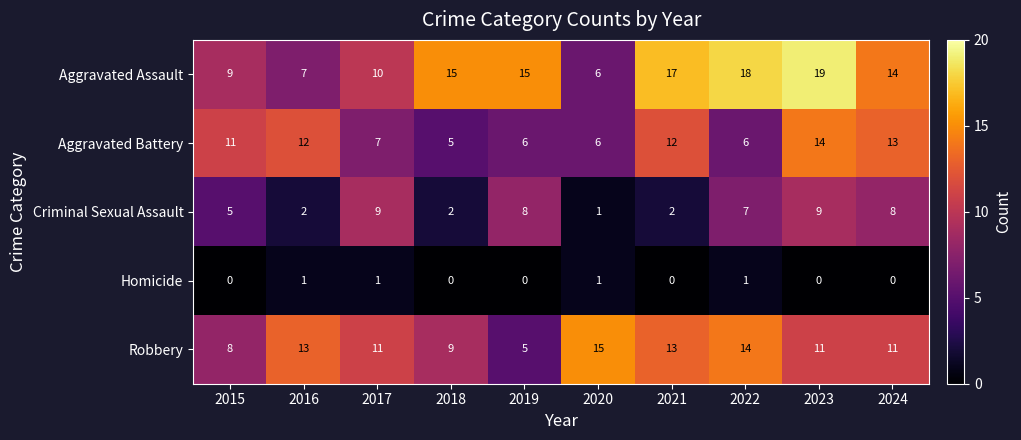

What is the approximate value of Aggravated Assault at 2016?

7